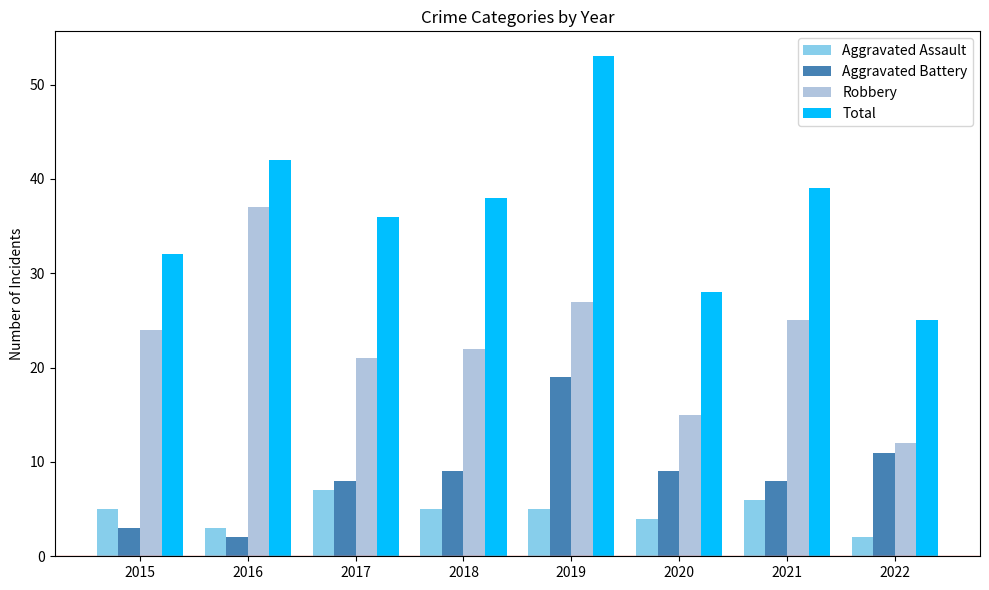

At which label does Aggravated Battery reach its minimum?

2016